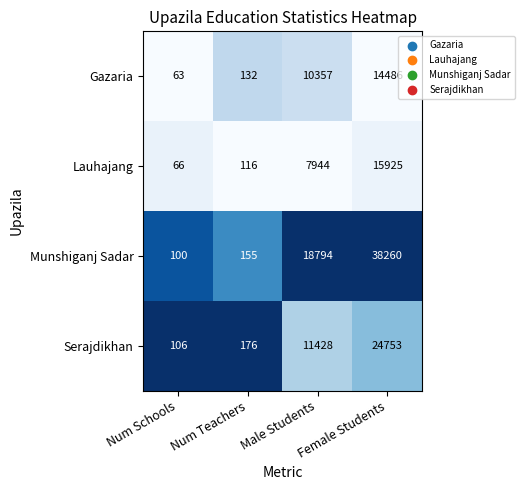

How many distinct data groups are displayed?

4